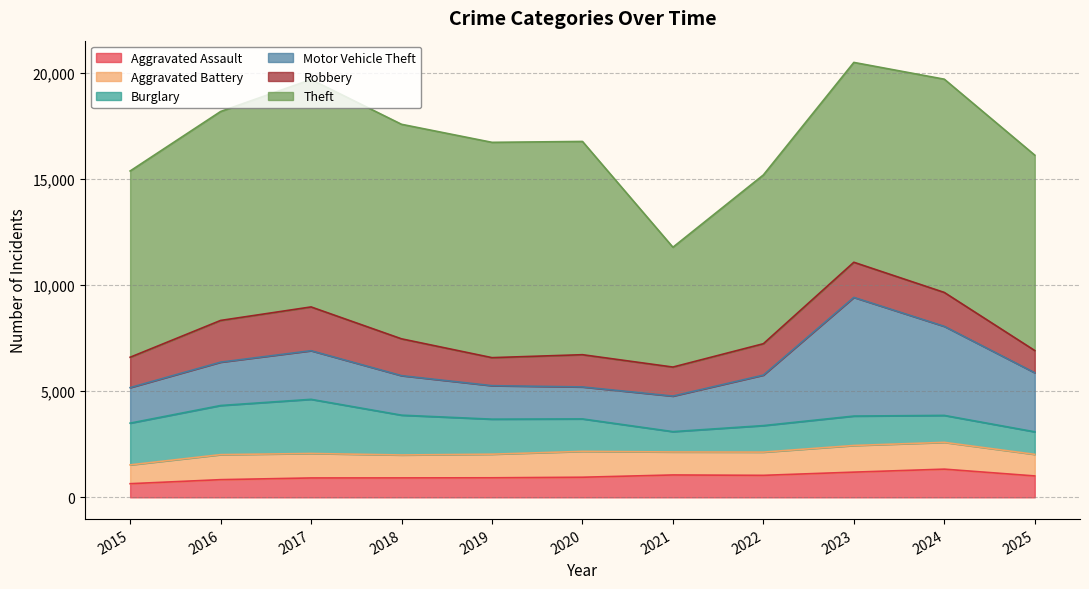

Where is Robbery nearest to the value 1554?

2020